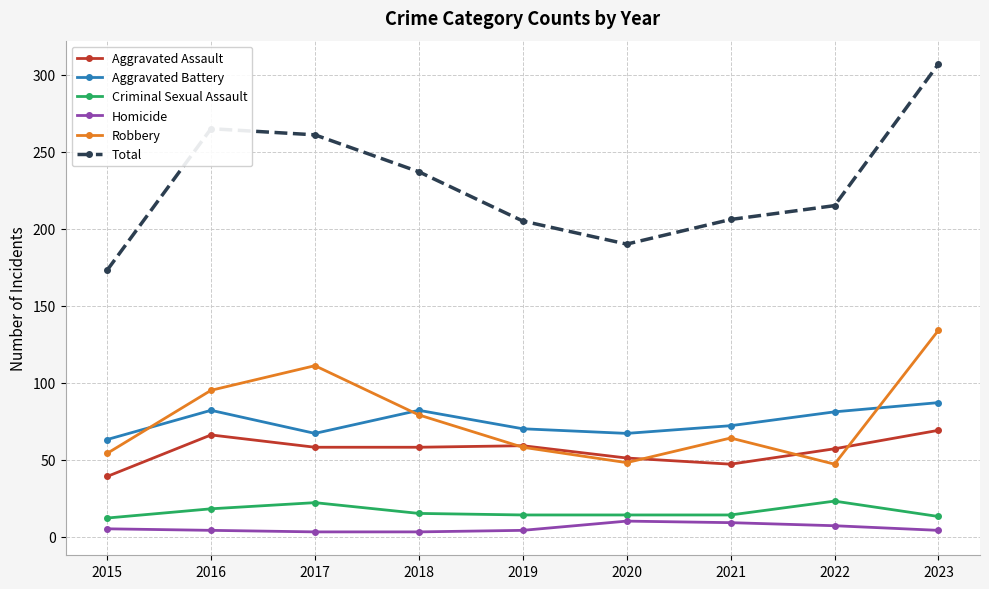

At which label is Aggravated Battery closest to 75?

2021